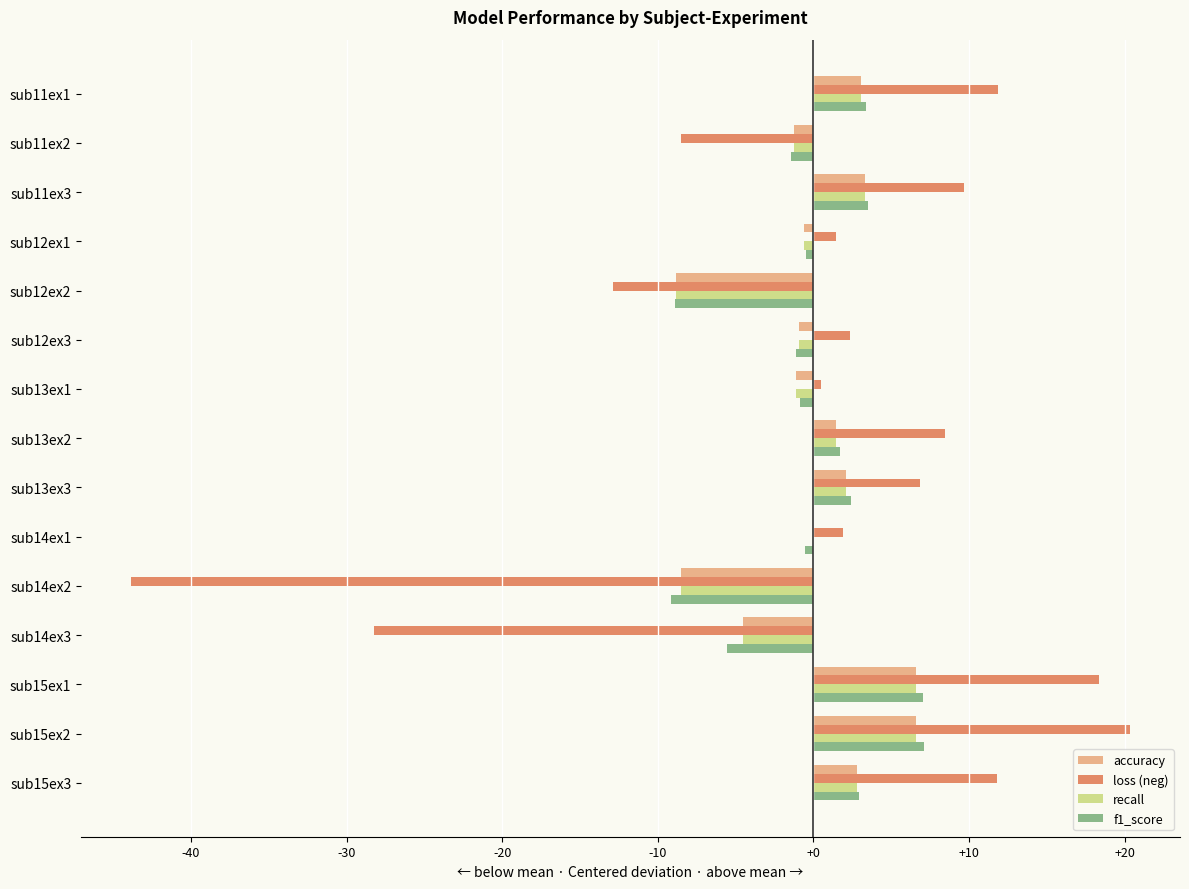

What is the sum of the accuracy values at sub11ex1 and sub14ex2?

-5.5